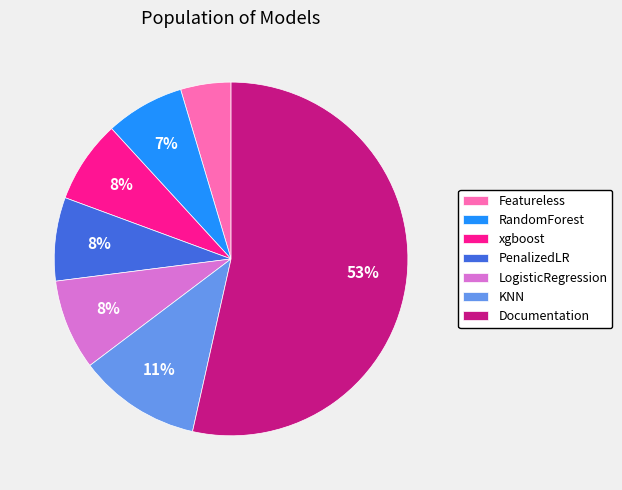

What percentage is the Featureless slice, to the nearest percent?

5%